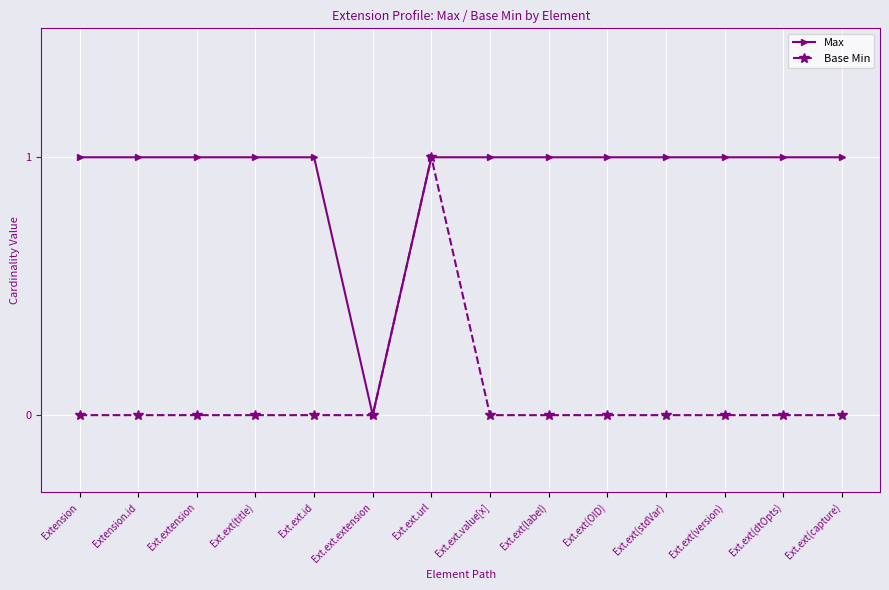

What is the difference between the maximum and minimum values in the Max series?

1